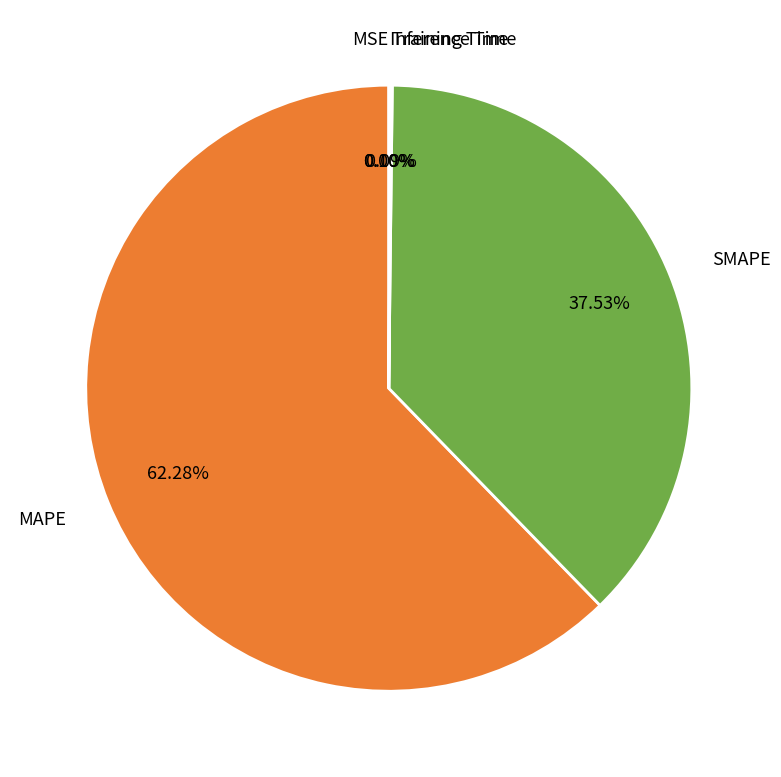

To the nearest percent, what is the average slice percentage?

20%